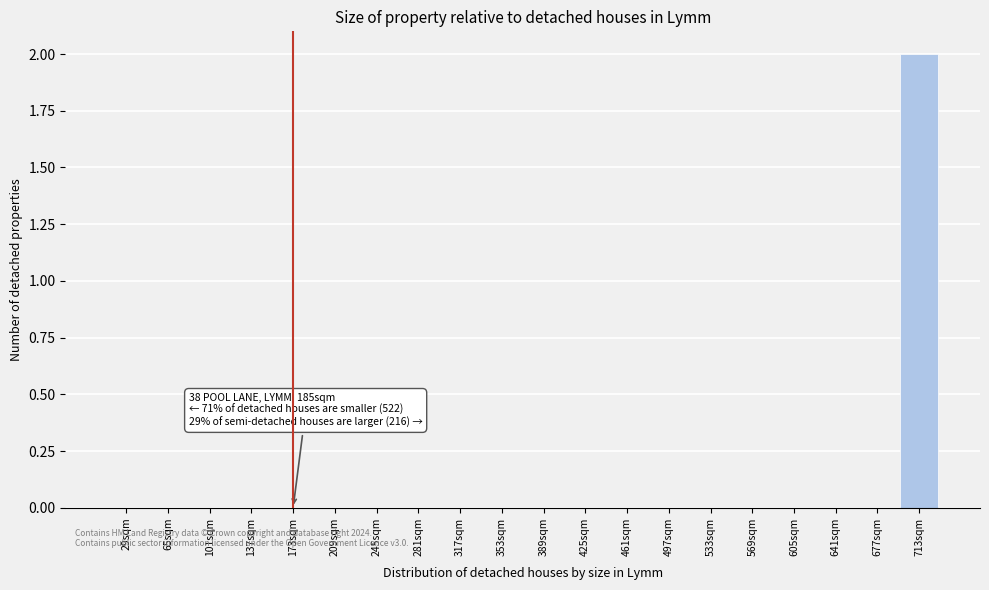

Reading left to right, list all the values displayed in this chart.

29sqm=0	65sqm=0	101sqm=0	137sqm=0	173sqm=0	209sqm=0	245sqm=0	281sqm=0	317sqm=0	353sqm=0	389sqm=0	425sqm=0	461sqm=0	497sqm=0	533sqm=0	569sqm=0	605sqm=0	641sqm=0	677sqm=0	713sqm=2